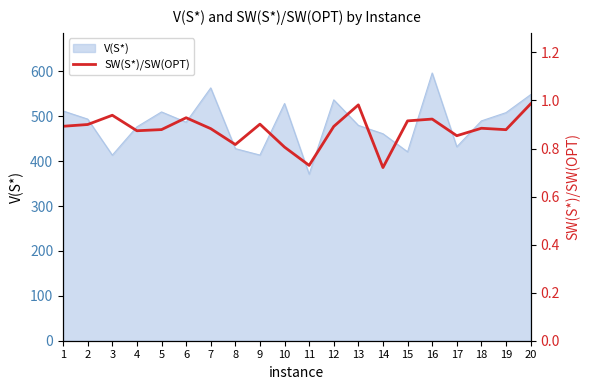

Reading right to left, what are all the values shown in this chart?

20=1.0	19=0.9	18=0.9	17=0.9	16=0.9	15=0.9	14=0.7	13=1.0	12=0.9	11=0.7	10=0.8	9=0.9	8=0.8	7=0.9	6=0.9	5=0.9	4=0.9	3=0.9	2=0.9	1=0.9